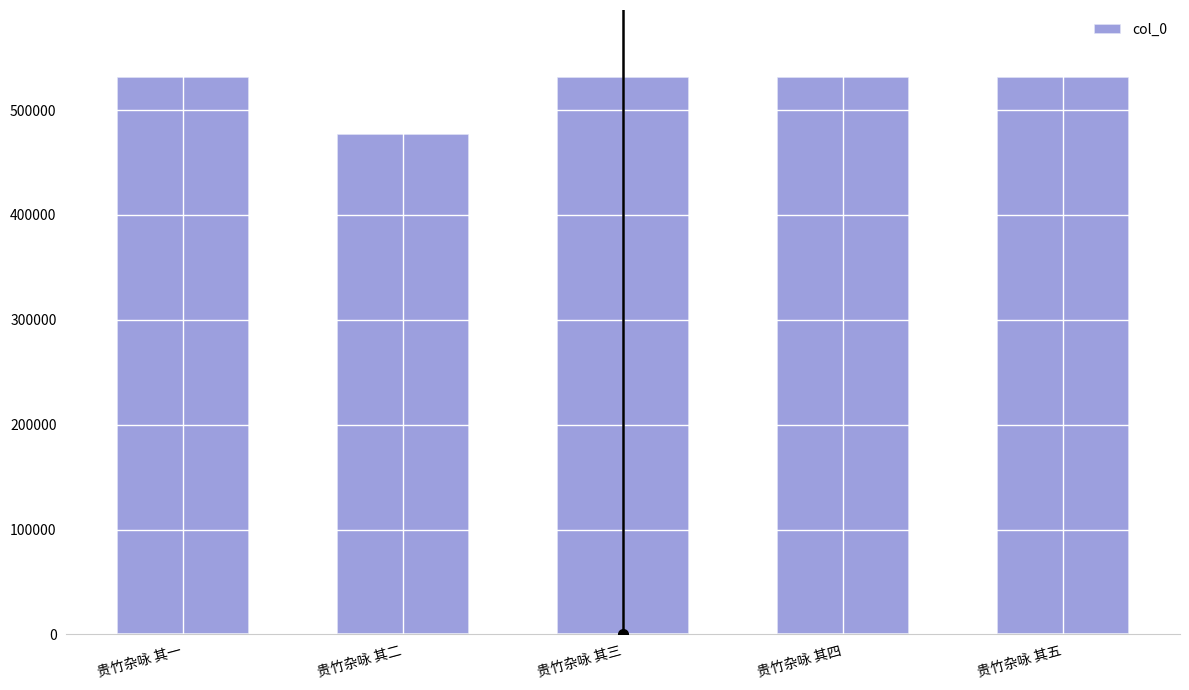

True or false: the data shows 104094 at 贵竹杂咏 其二.

False